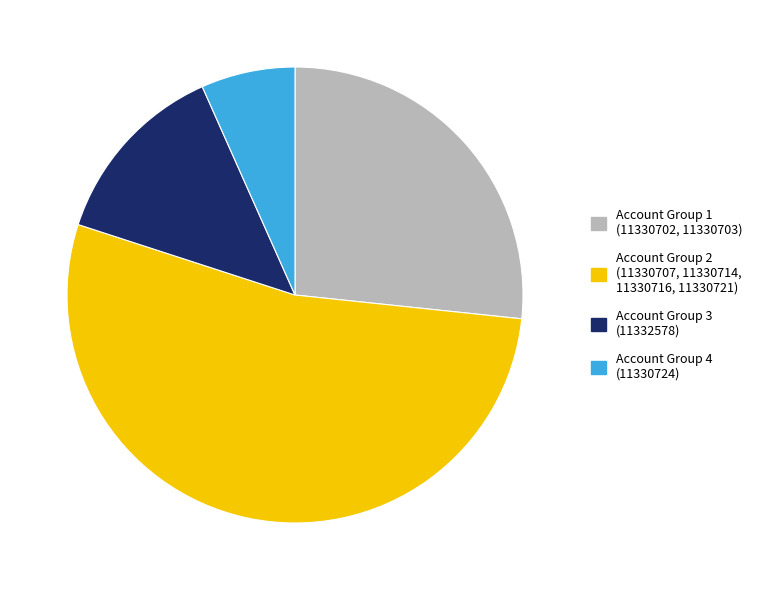

What is the majority slice?

Account Group 2 (11330707, 11330714, 11330716, 11330721)